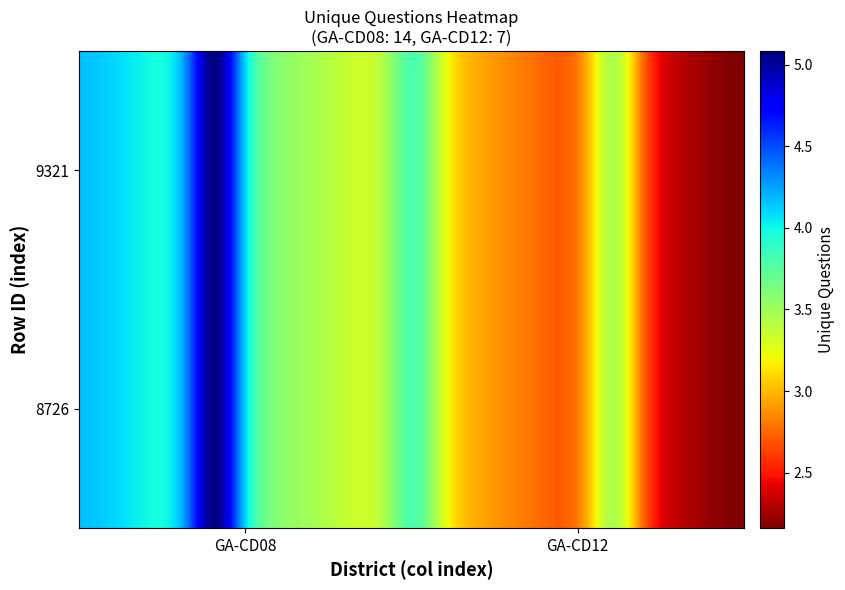

Count the number of categories in the chart.

2